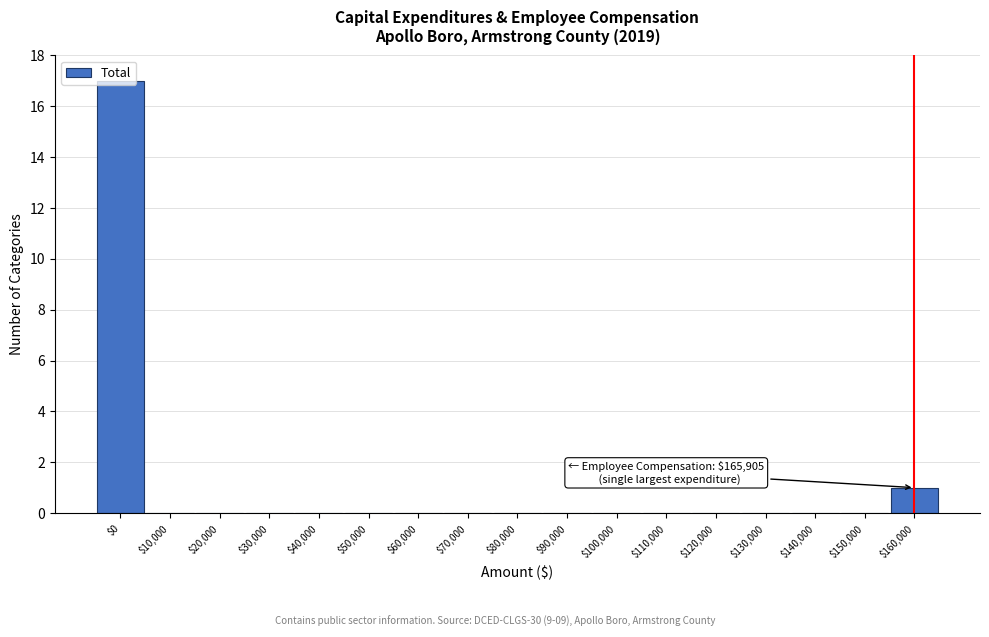

What is the sum of all values?

18